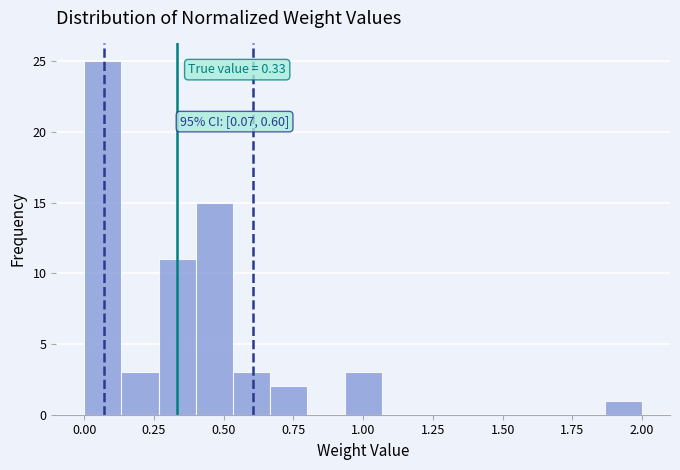

Read against the x-axis, roughly where is the centre of the tallest bar?

0.05